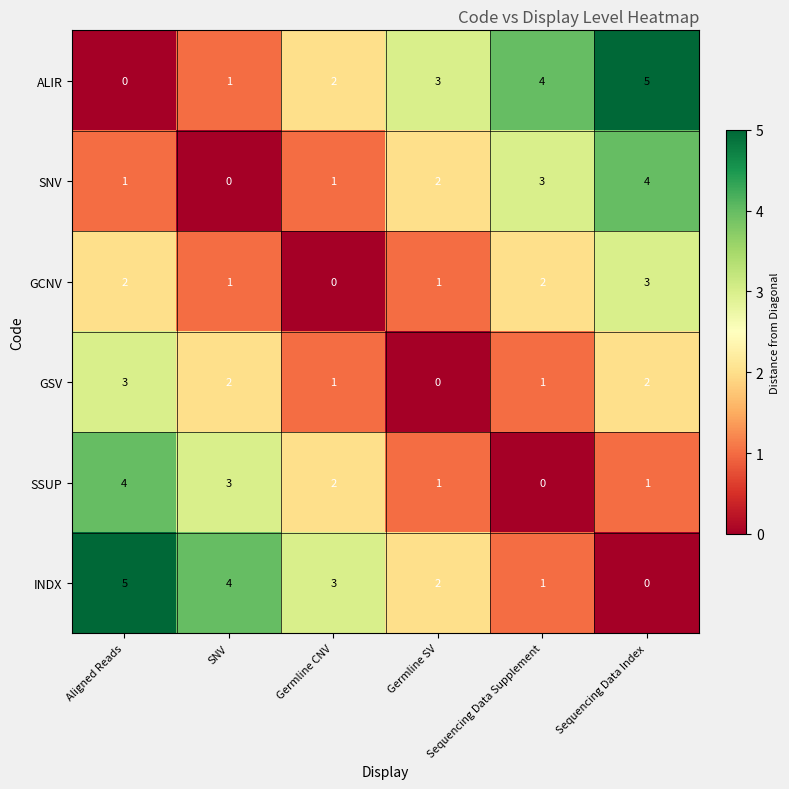

Rank the series at Sequencing Data Index from highest to lowest value.

ALIR, SNV, GCNV, GSV, SSUP, INDX